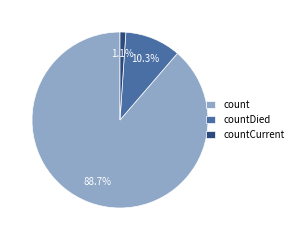

What percentage is the count slice, to the nearest percent?

89%